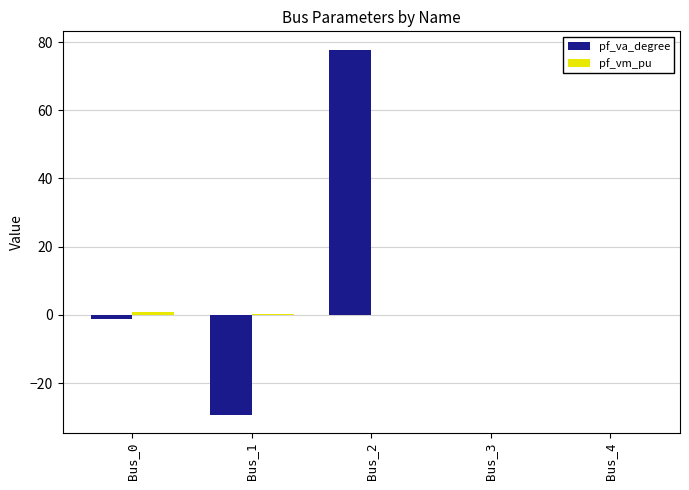

The pf_va_degree series shows -29.2 at Bus_1. True or false?

True